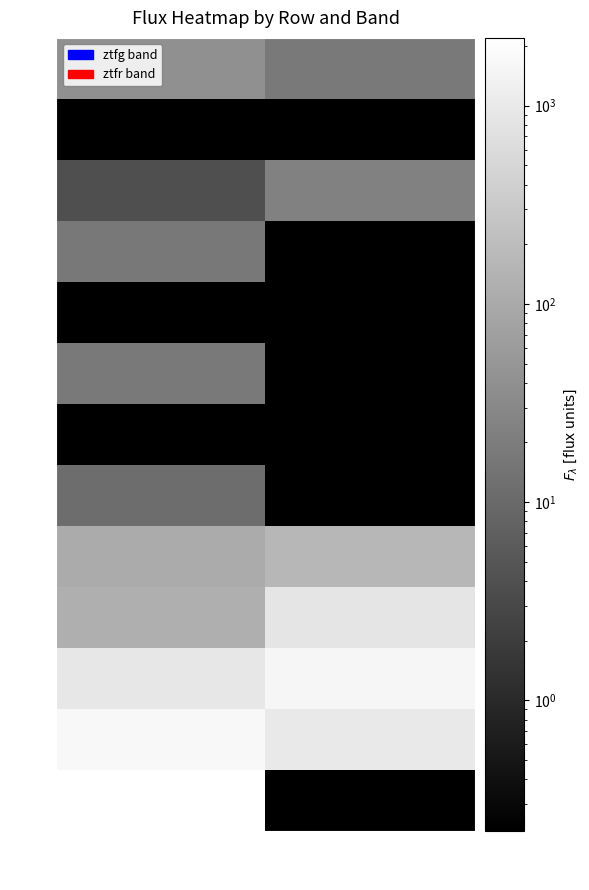

Count the number of data series in this chart.

13